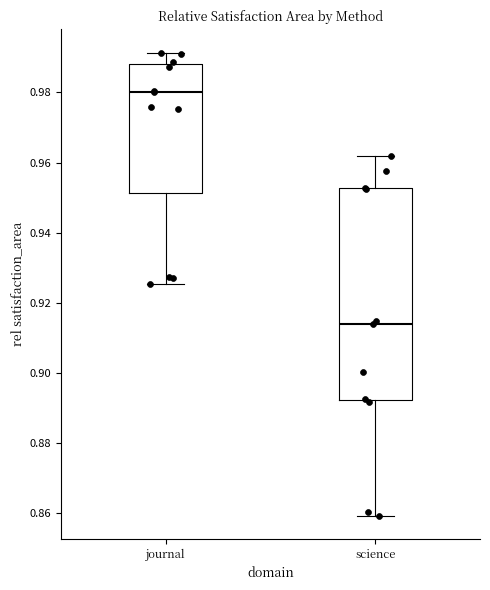

Which box has the lowest median line?

science